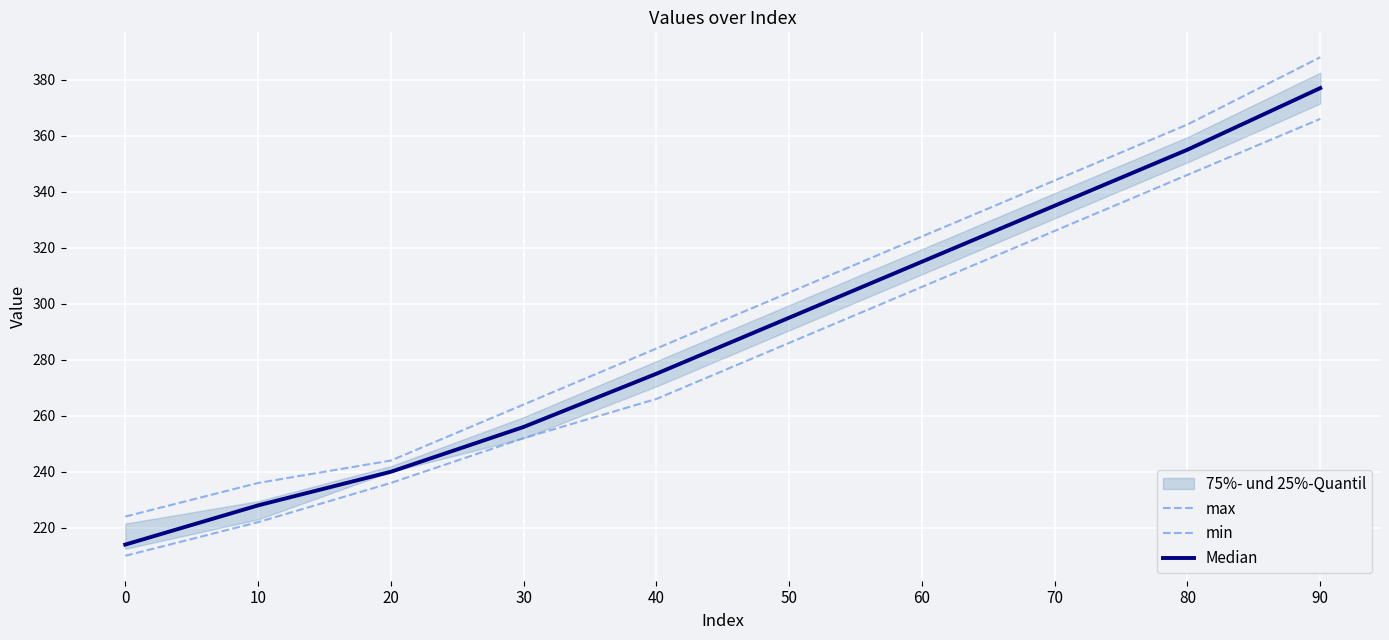

True or false: Median and min intersect in this chart.

False